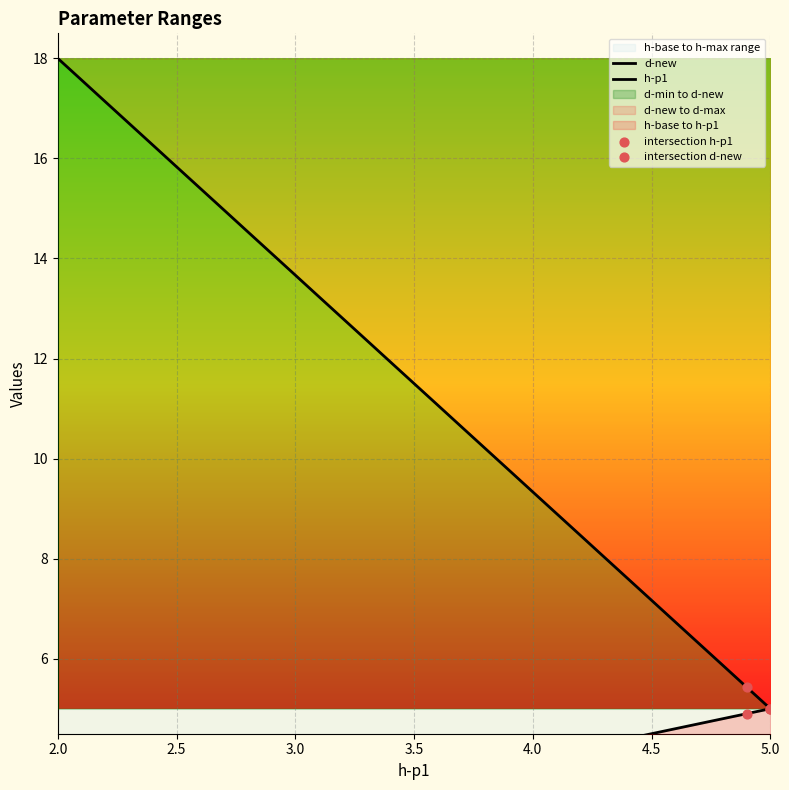

Which series reaches the minimum Y coordinate?

h-p1